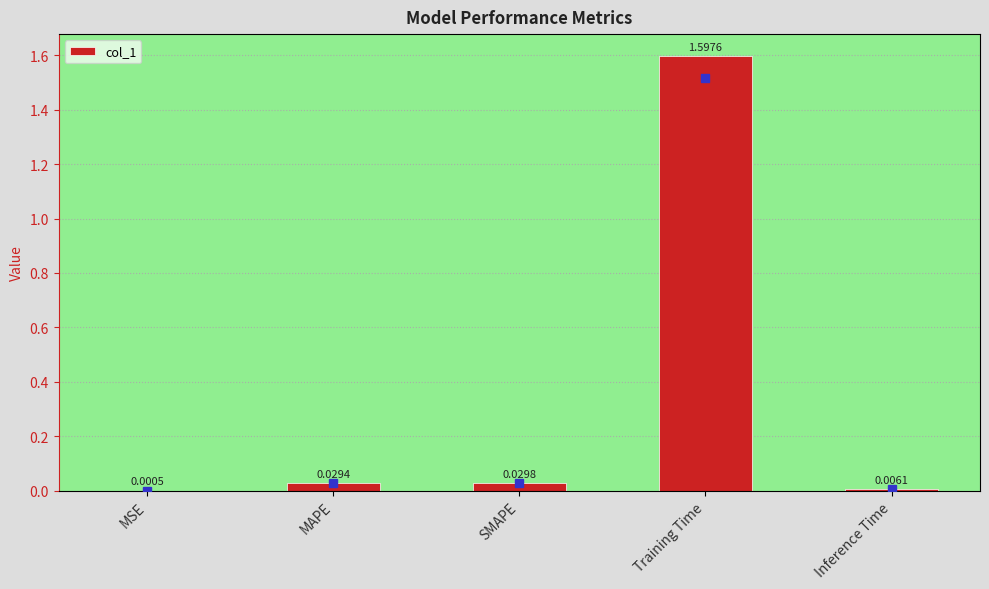

Which has a higher value, SMAPE or MAPE?

SMAPE